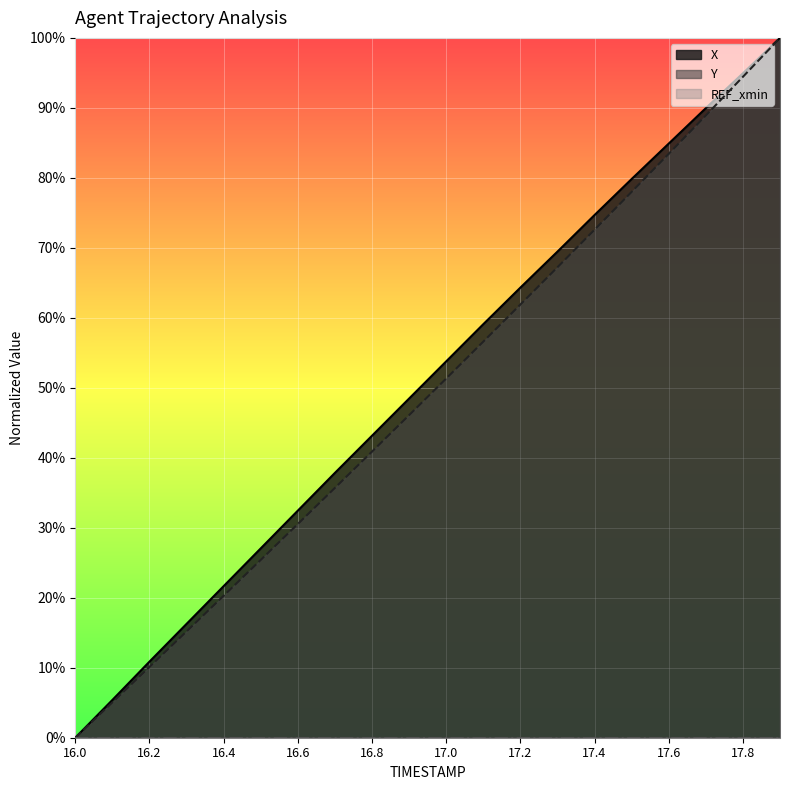

Which category has the lowest value across all series?

16.0